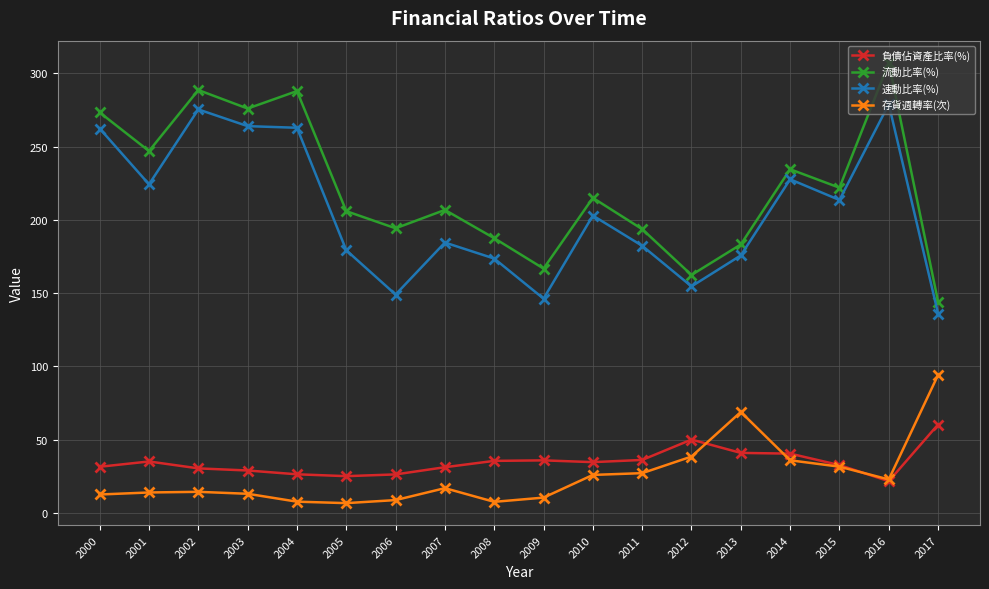

The 存貨週轉率(次) series shows 35.9 at 2014. True or false?

True